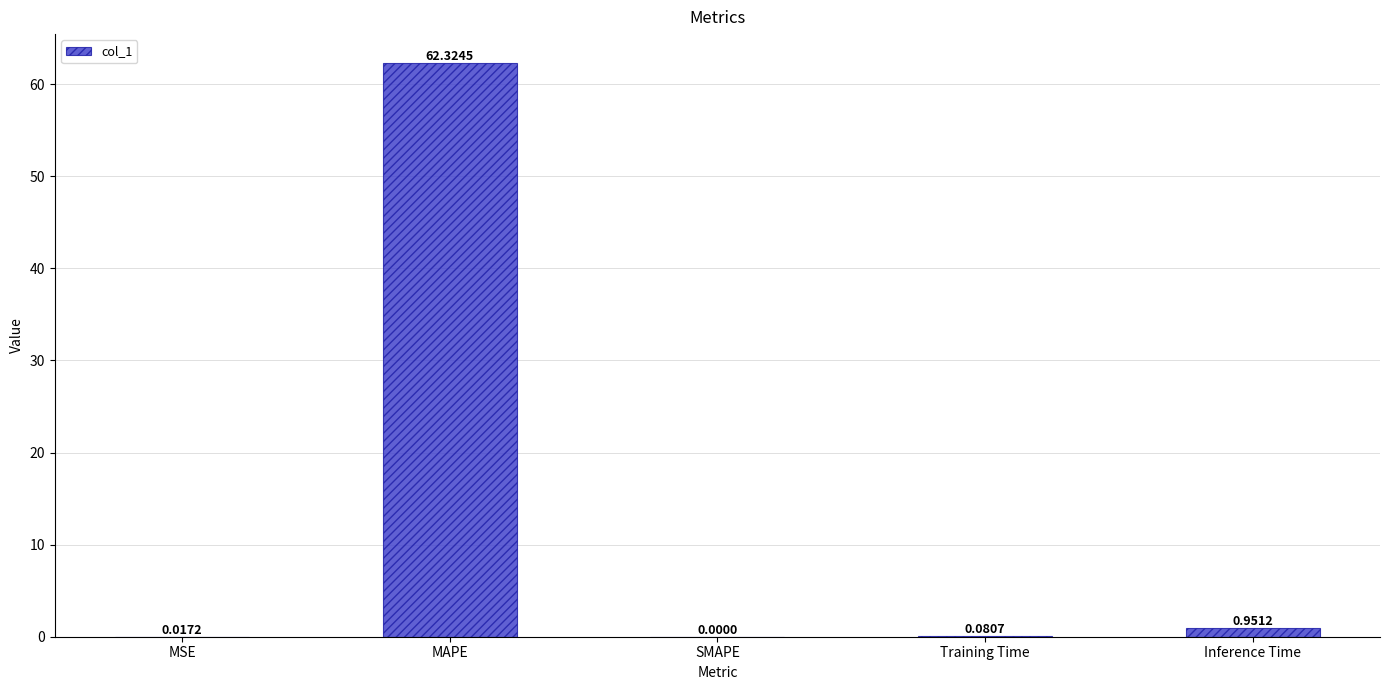

What is the sum of all values?

63.4